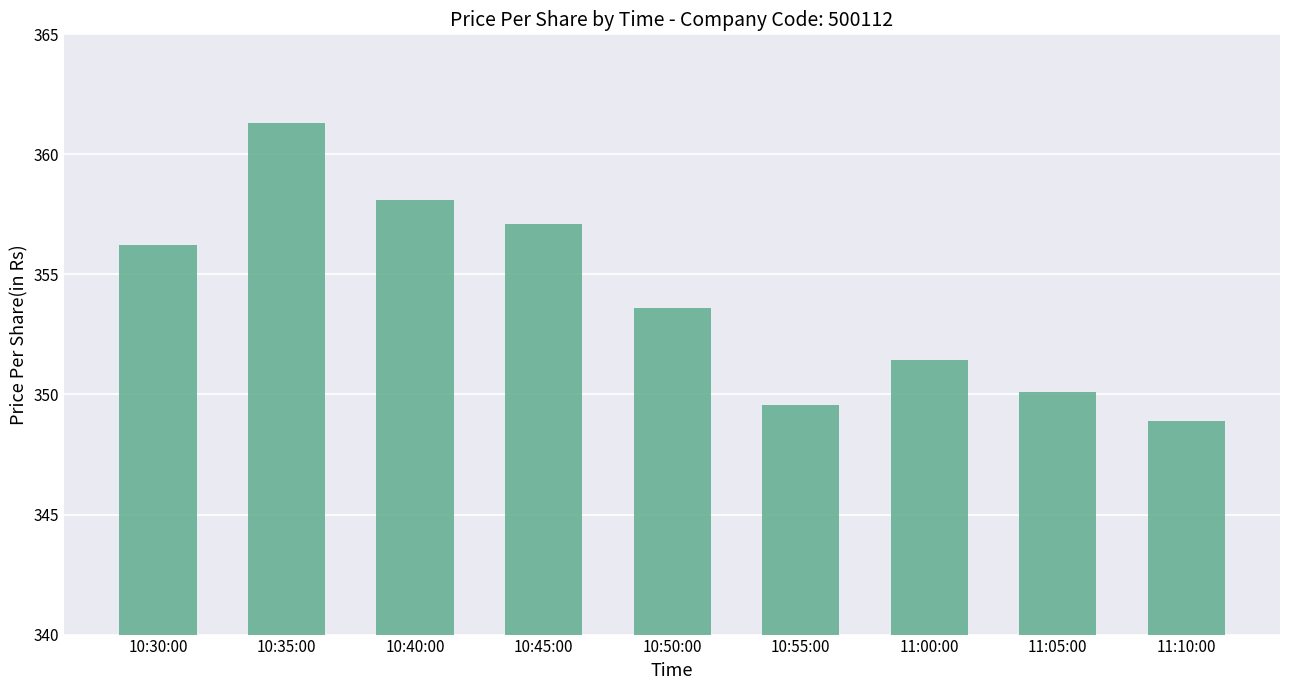

What is the label of the 7th bar from the right?

10:40:00